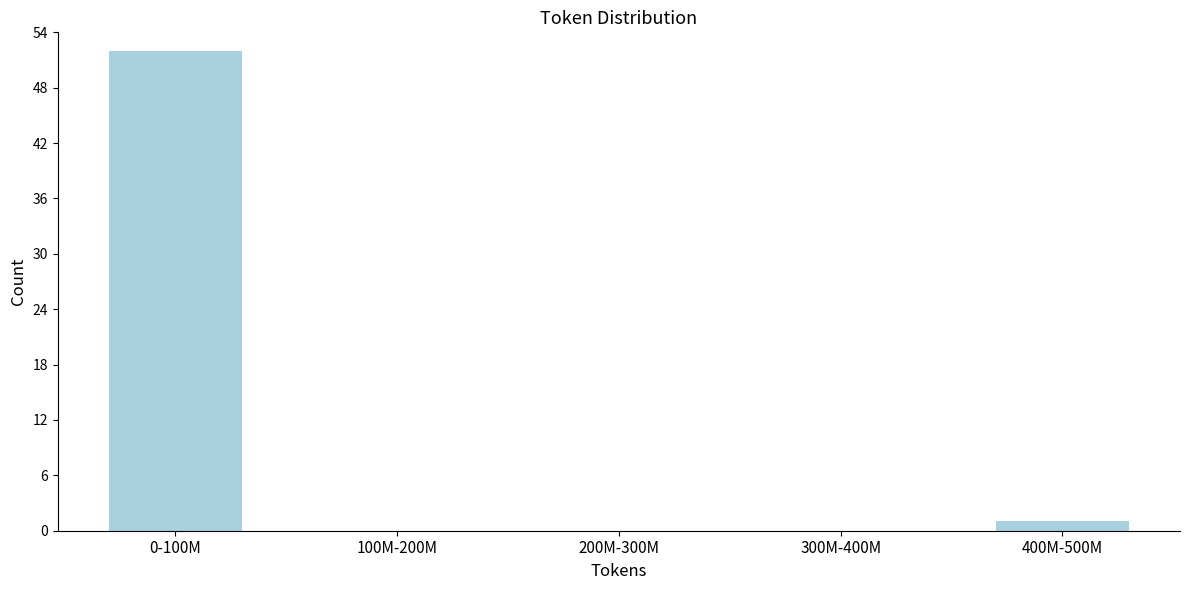

Reading left to right, transcribe all the data shown in this chart.

0-100M=52	100M-200M=0	200M-300M=0	300M-400M=0	400M-500M=1